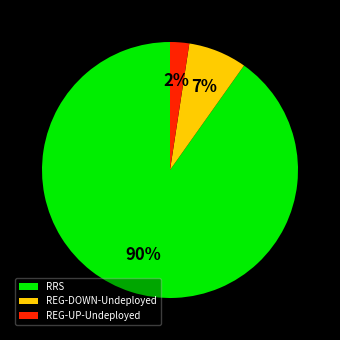

How many slices are in this pie chart?

3